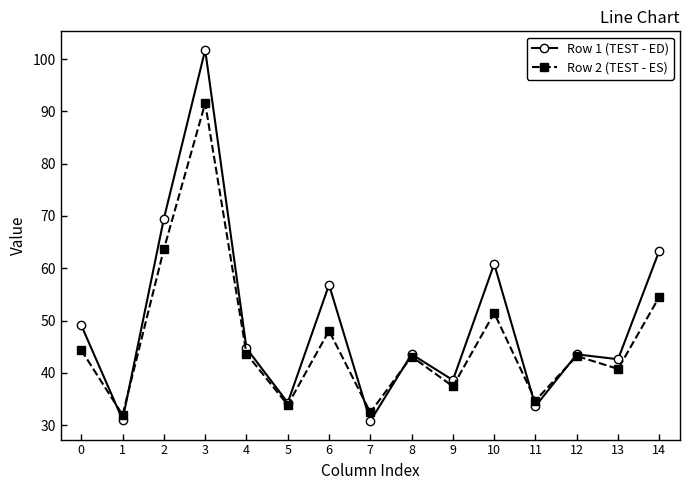

Rank the series by their average value, from highest to lowest.

Row 1 (TEST - ED), Row 2 (TEST - ES)